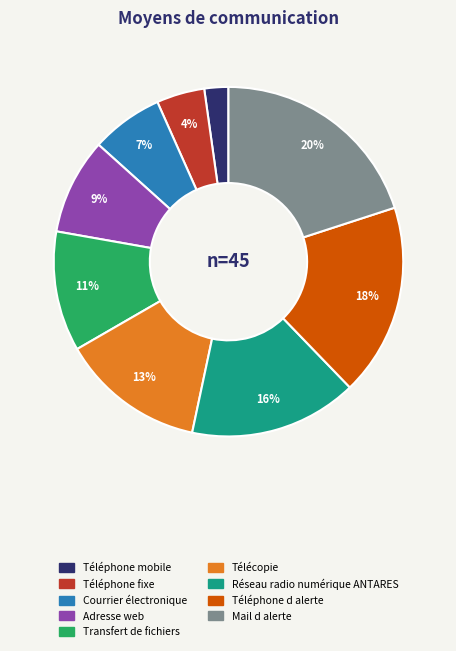

To the nearest percent, what is the difference between the Téléphone d alerte and Téléphone mobile slice percentages?

16%